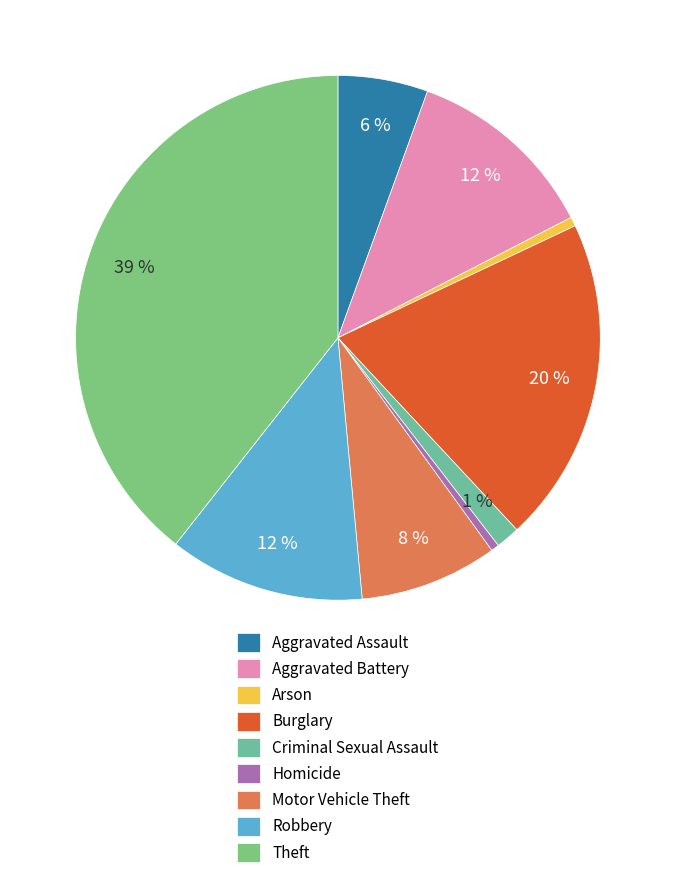

How many segments does this pie chart have?

9